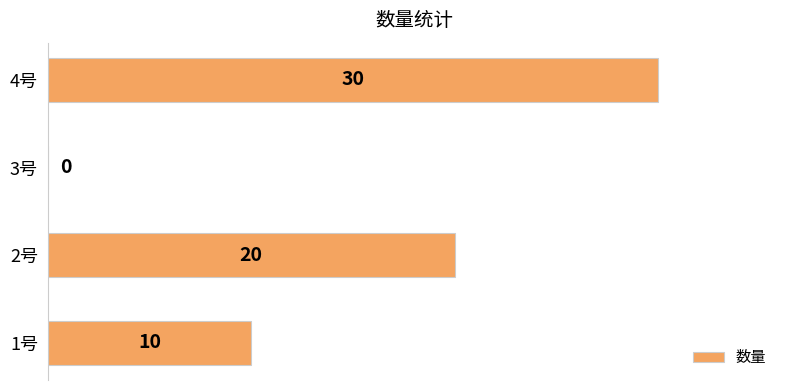

The value at 1号 is 5. True or false?

False